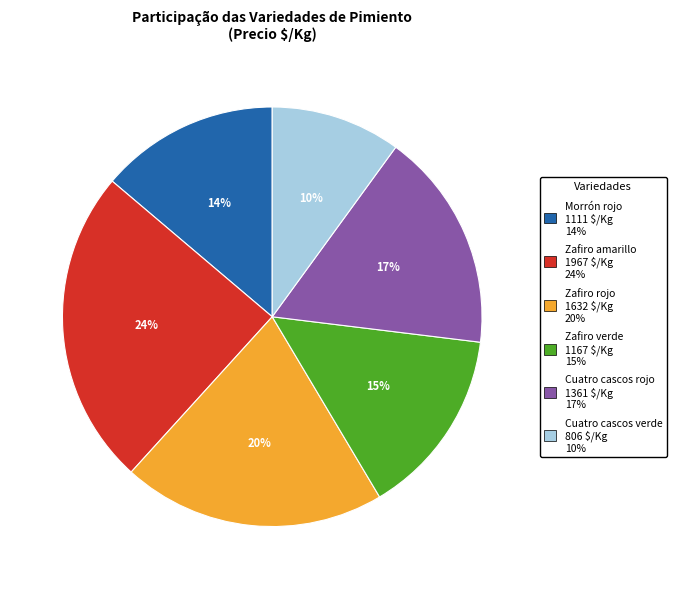

To the nearest percent, what is the average slice percentage?

17%